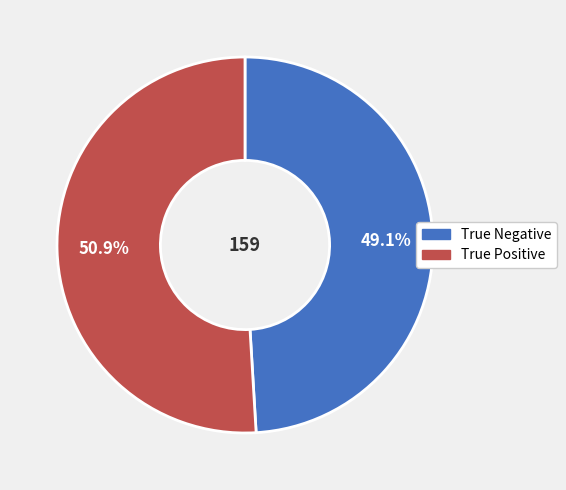

To the nearest percent, what is the difference between the largest and smallest slice percentages?

2%